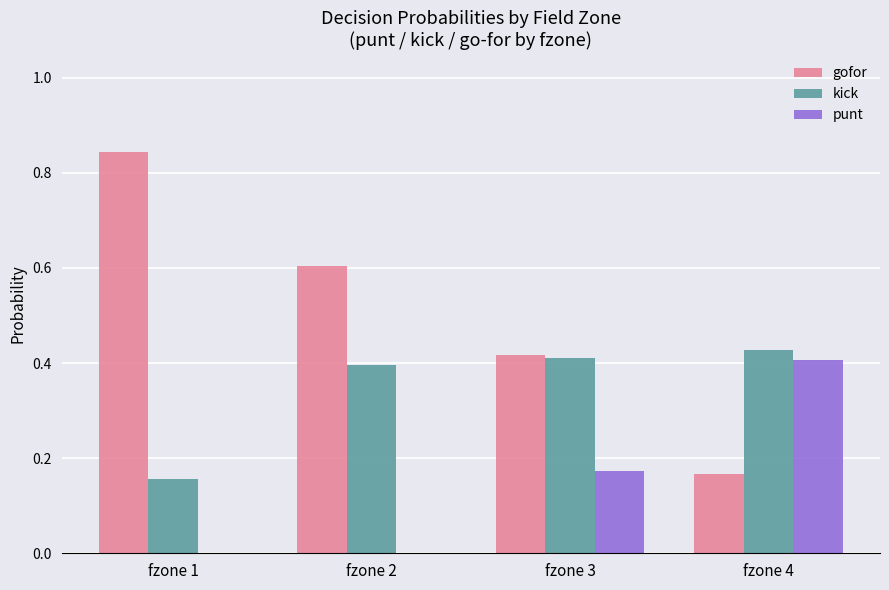

Is it true that kick equals 0.2 at fzone 3?

False